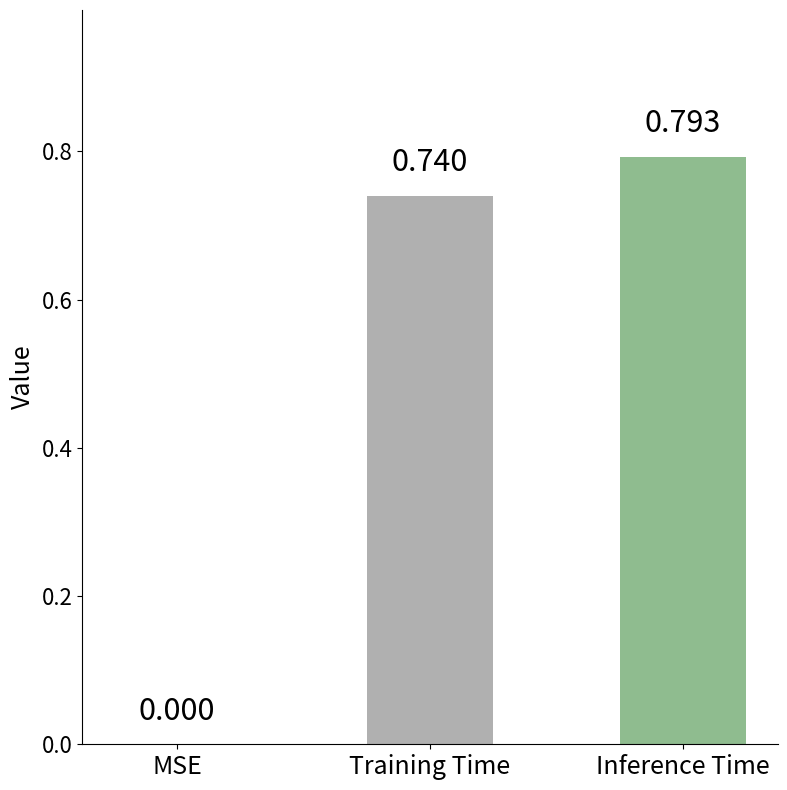

At which label is the value closest to 0?

MSE